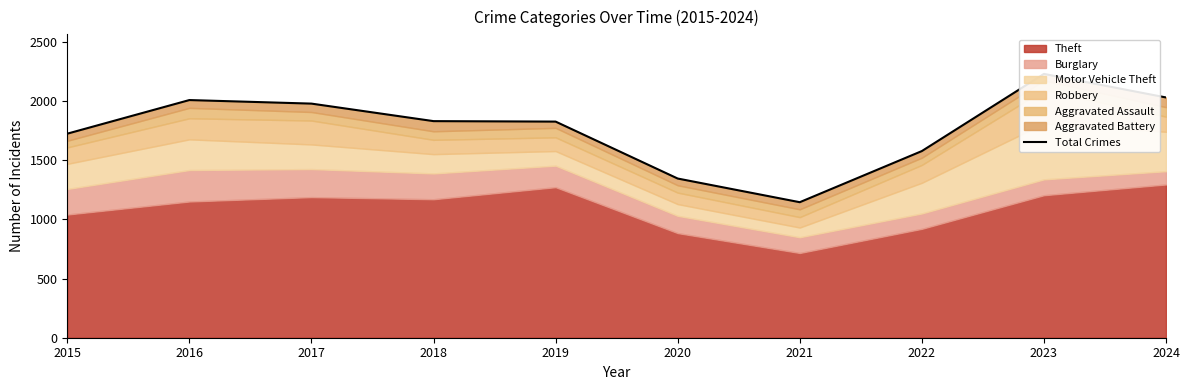

Is it true that the value at 2016 is 2008?

True